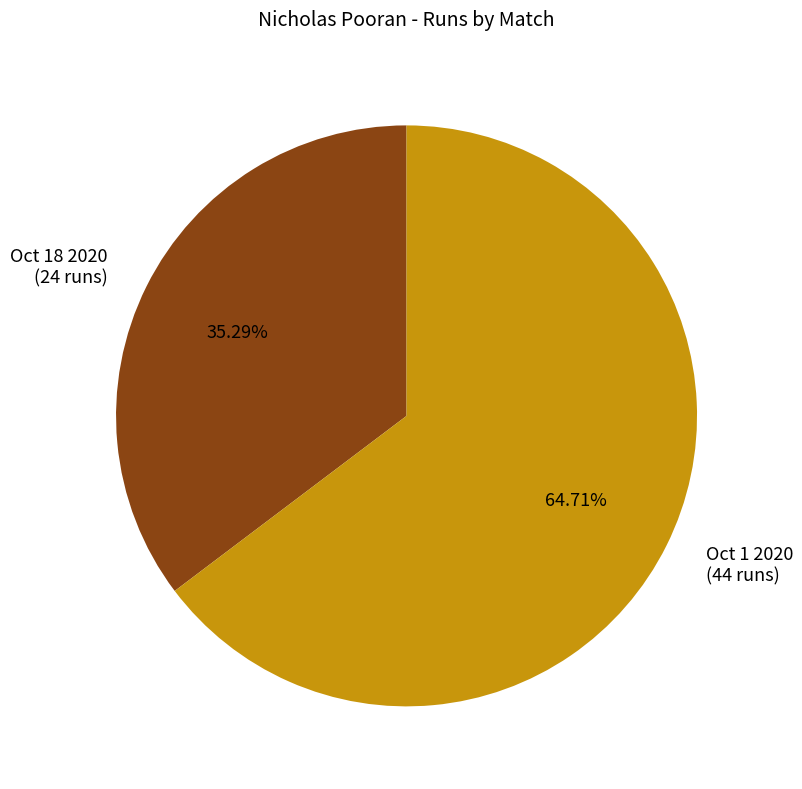

Which category has the biggest portion of the pie?

Oct 1 2020